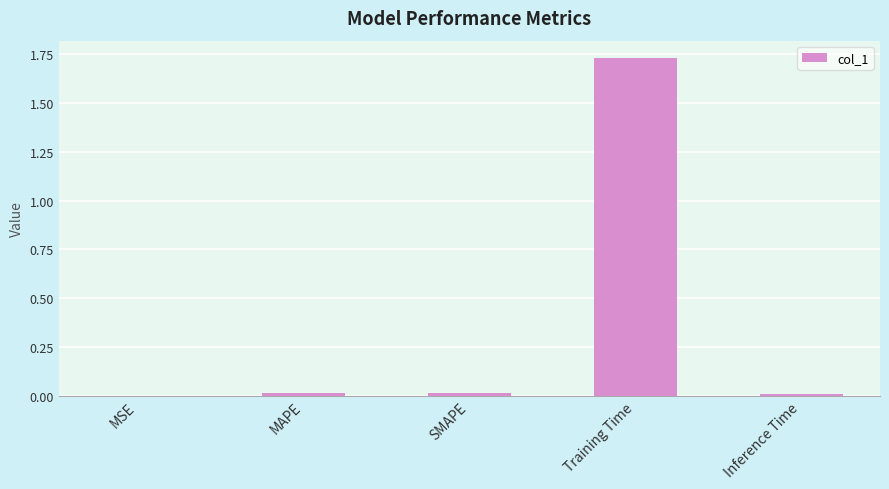

Which category has the highest value across all series?

Training Time